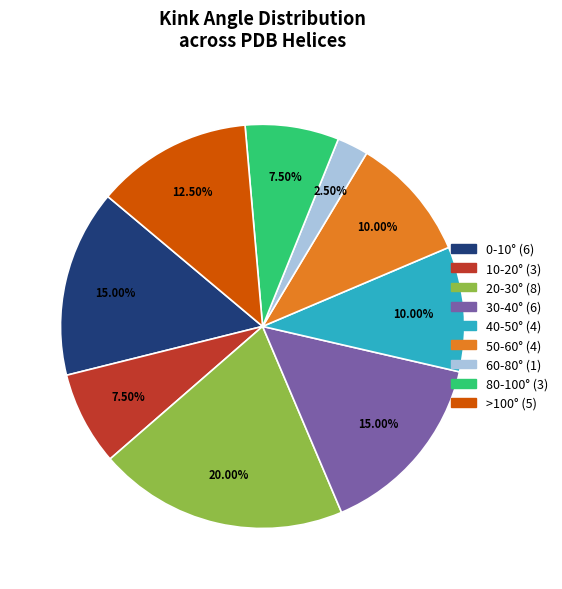

Approximately how many times larger is the value at 40-50° (4) compared to 60-80° (1)?

4.0